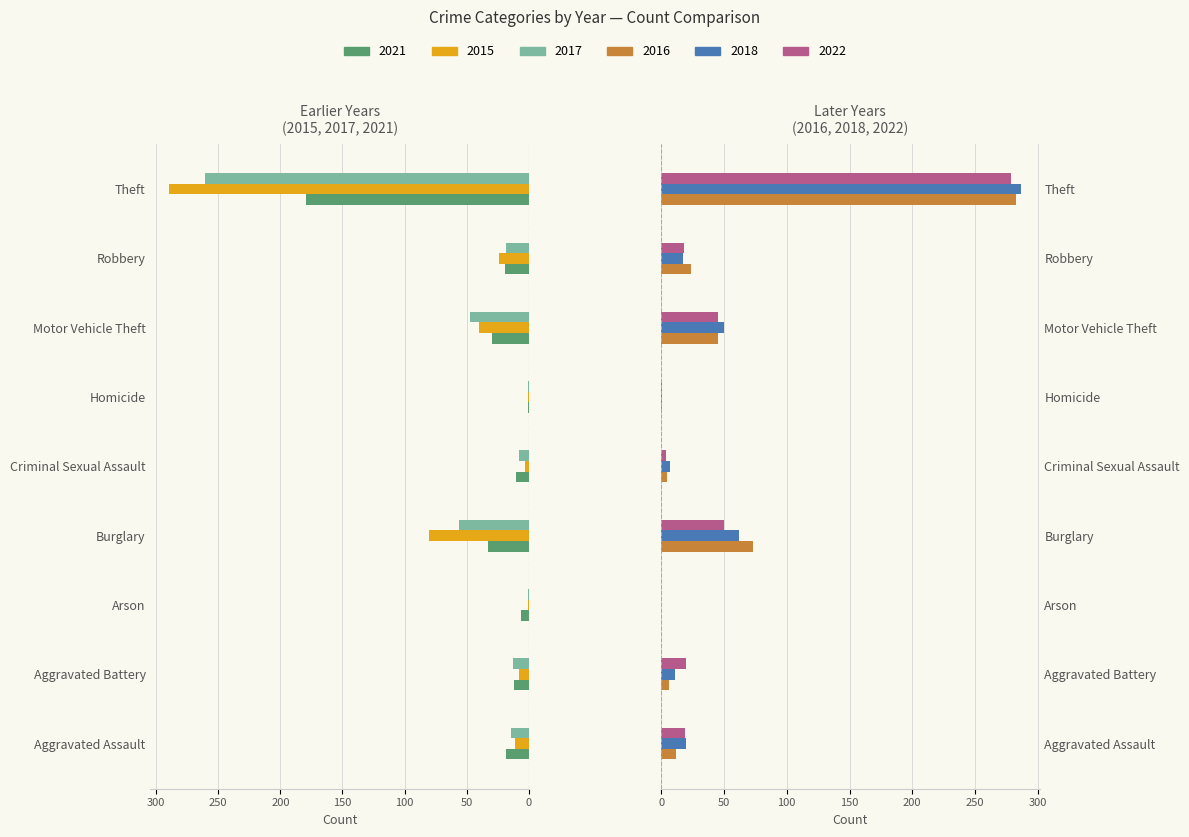

Reading left to right, extract all data points from this chart.

2021: 18	12	6	33	10	1	30	19	179
2015: 11	8	1	80	3	1	40	24	290
2017: 14	13	1	56	8	1	47	18	261
2016: 12	6	0	73	5	1	45	24	283
2018: 20	11	0	62	7	1	50	17	287
2022: 19	20	0	50	4	1	45	18	279